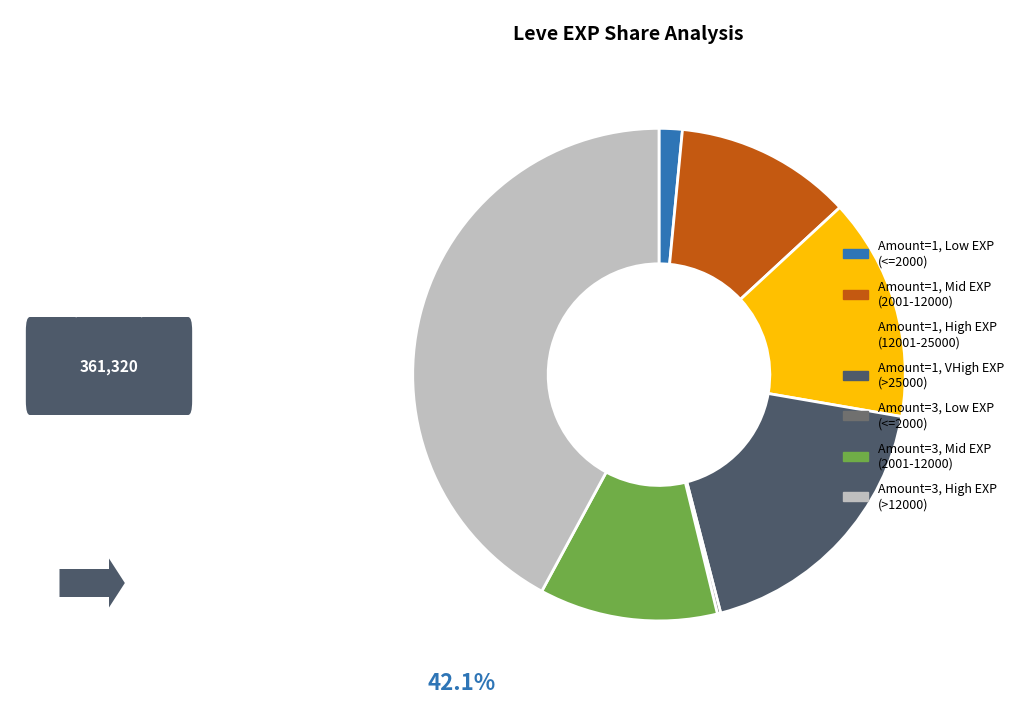

Does any single category account for the majority?

No